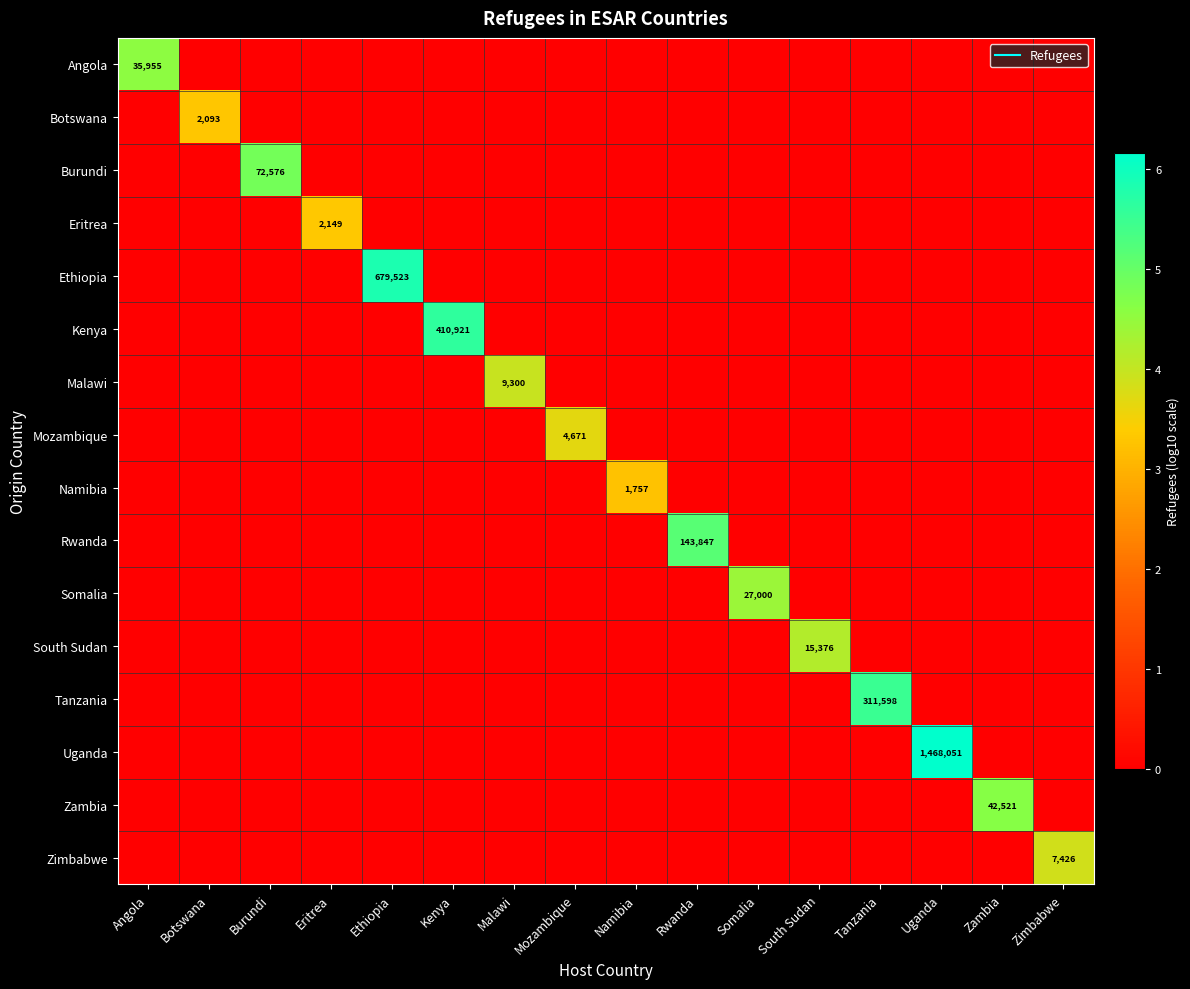

What is the difference between the maximum and minimum values in the Zimbabwe series?

3.9